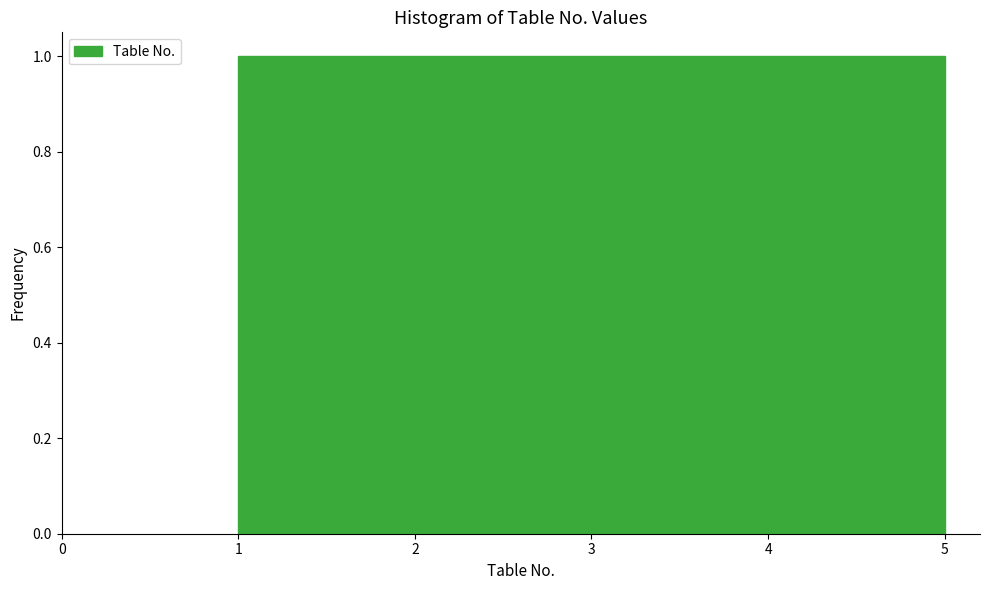

Reading left to right, transcribe this chart: for each bar, give the range it covers on the x-axis and its height. The values are not printed on the chart, so give them approximately, as read against the axis.

1.0 to 1.8: 1
1.8 to 2.6: 1
2.6 to 3.4: 1
3.4 to 4.2: 1
4.2 to 5.0: 1